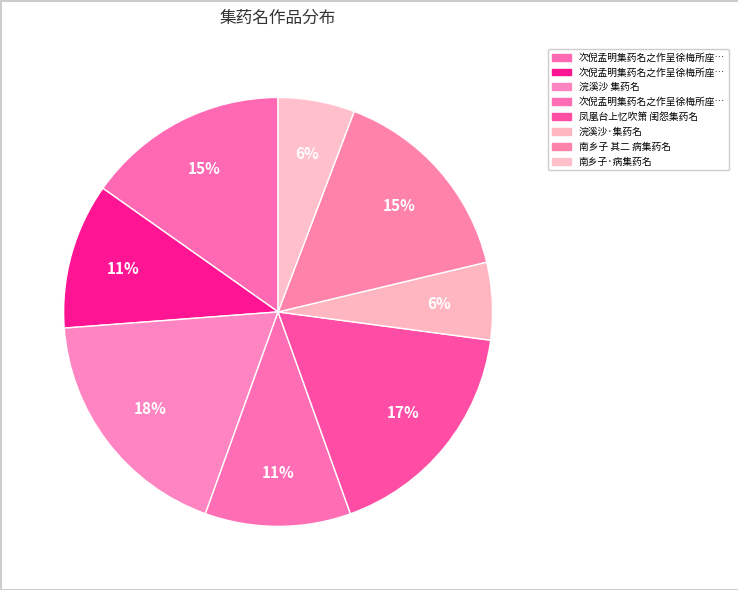

How many segments does this pie chart have?

8